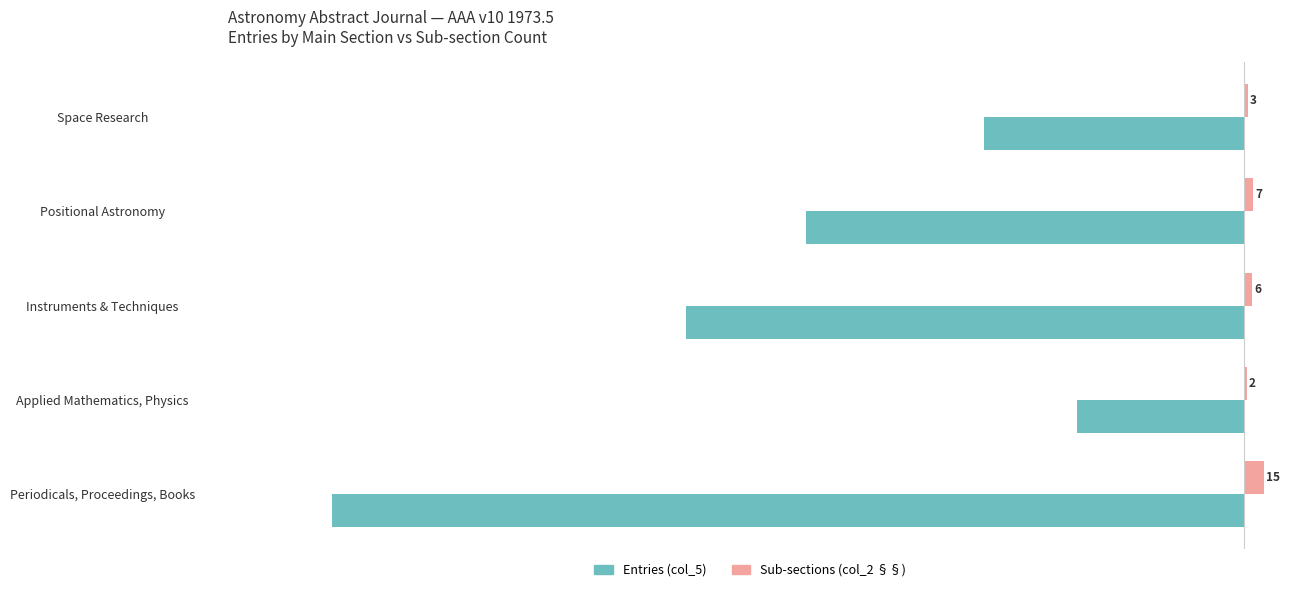

How many distinct data groups are displayed?

2